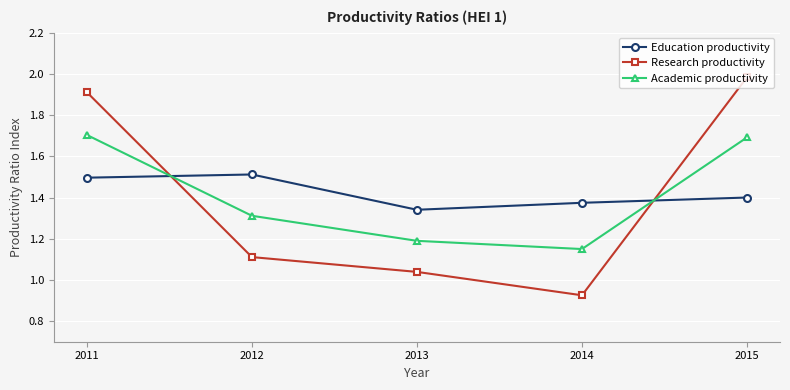

What is the difference between the Academic productivity values at 2015 and 2012?

0.4